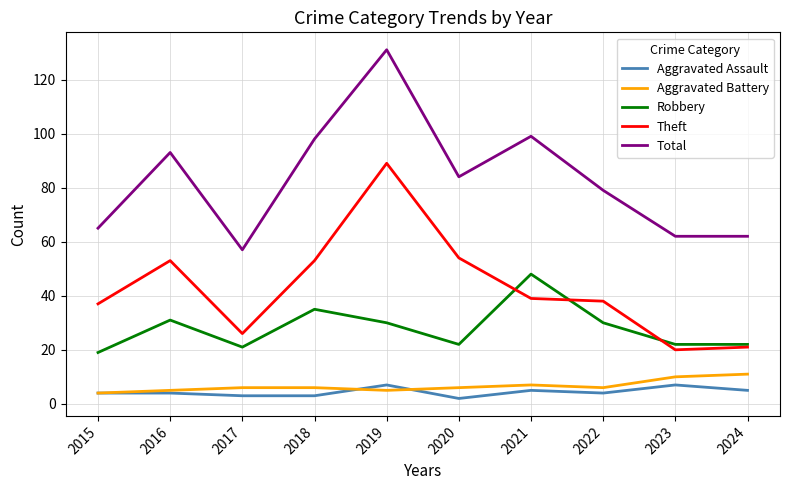

What is the spread (max minus min) of values at 2017?

54